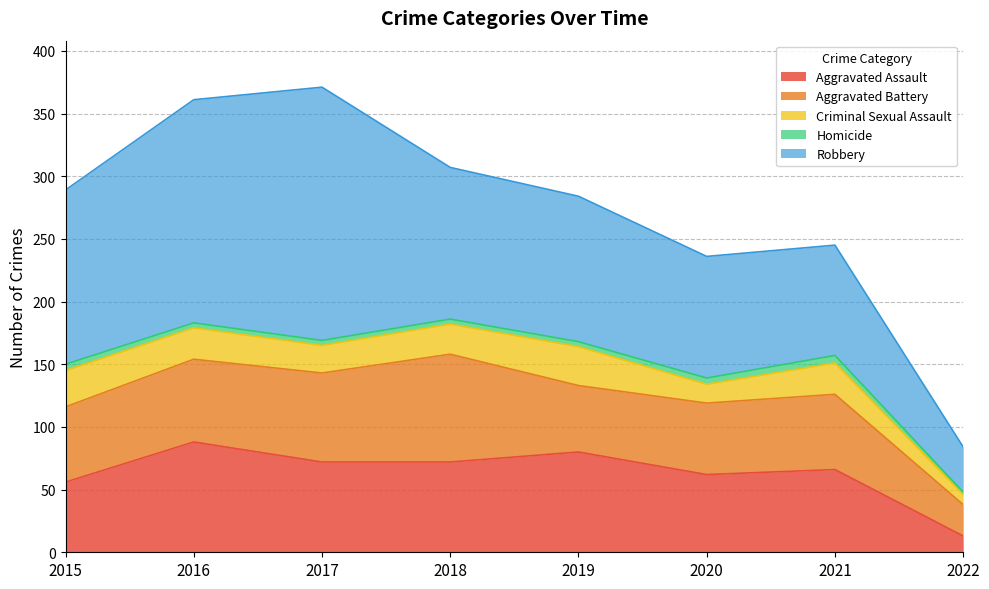

Does the chart have visible grid lines?

Yes